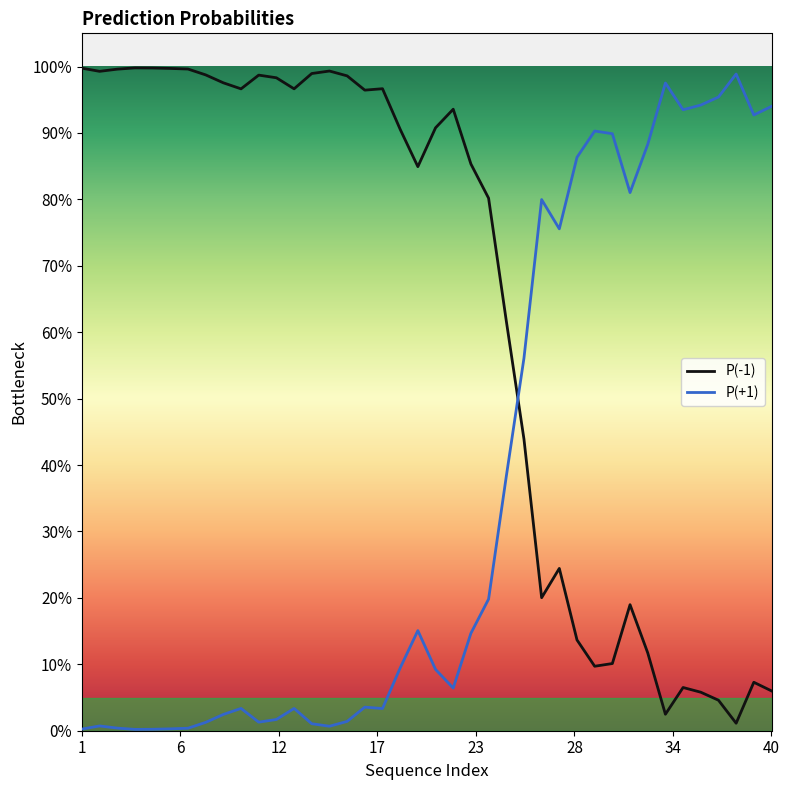

What are all the series names shown in the legend?

P(-1), P(+1)